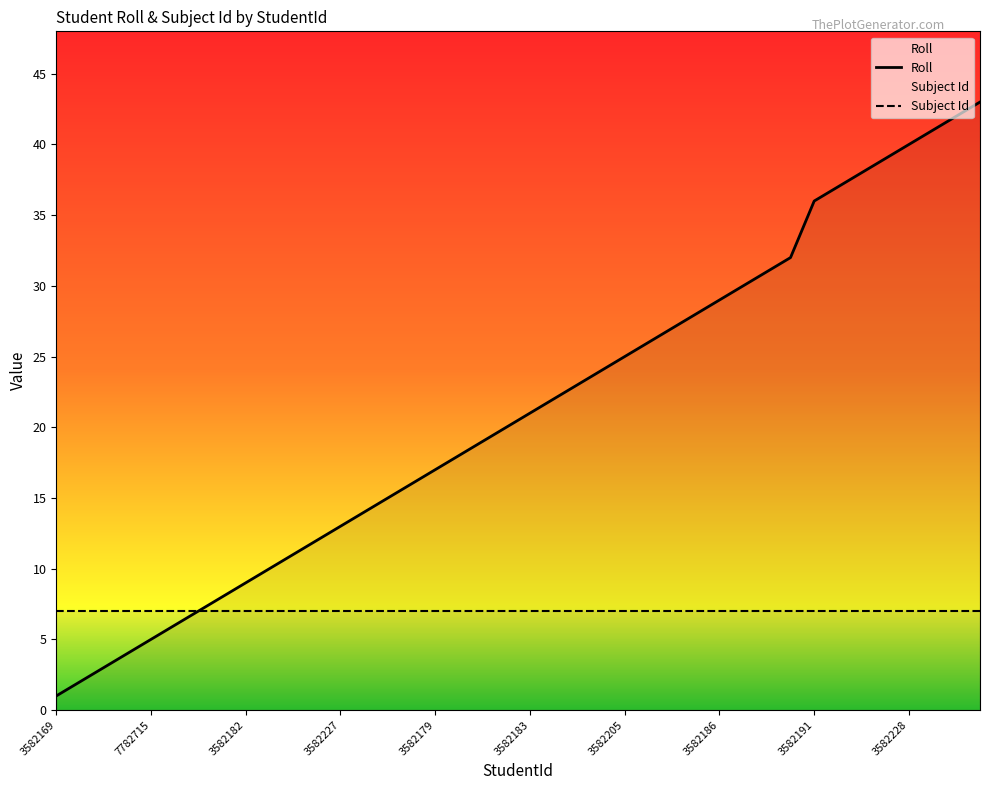

Count the number of categories in the chart.

40